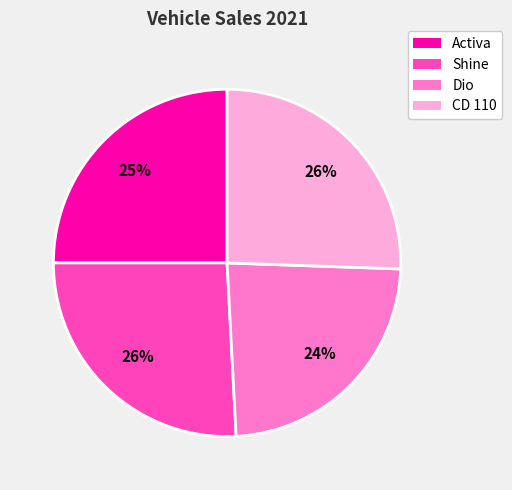

Combined, do Dio and Activa account for over 50%?

No